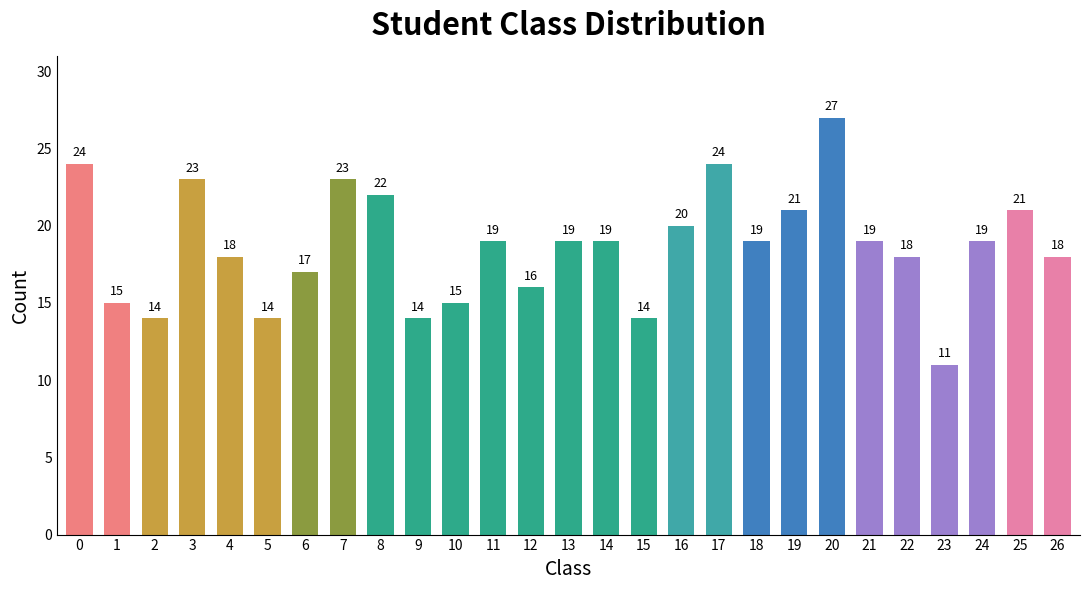

Which label corresponds to the smallest value in the chart?

23